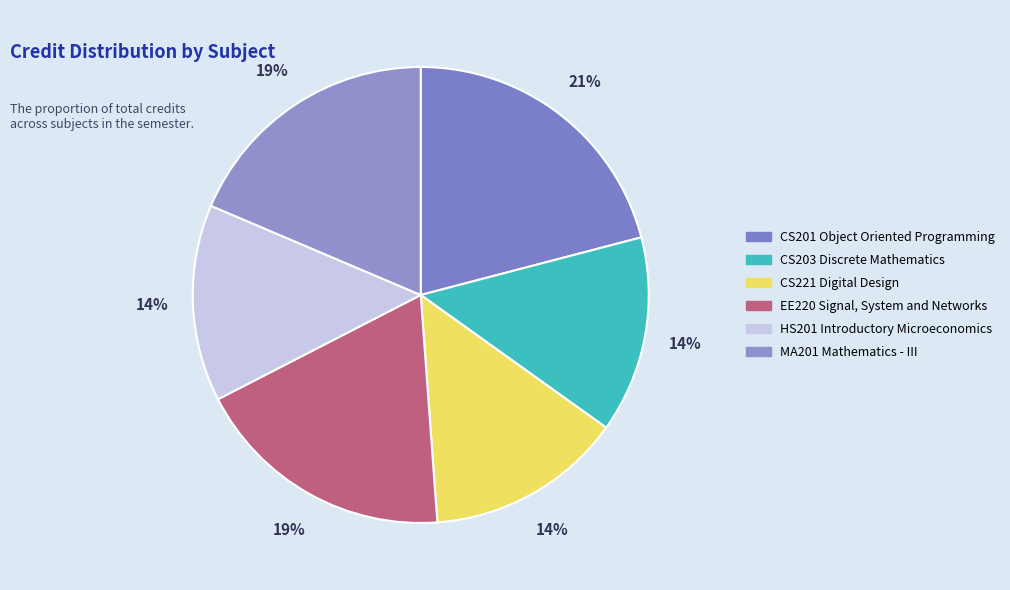

What percentage is the CS201 Object Oriented Programming slice, to the nearest percent?

21%